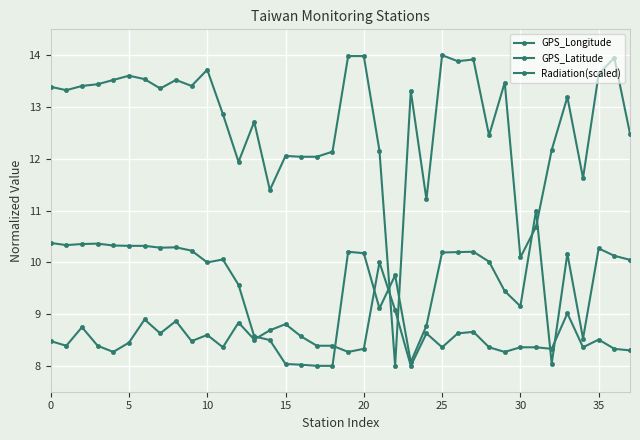

Is this an area chart (filled region under the line)?

No